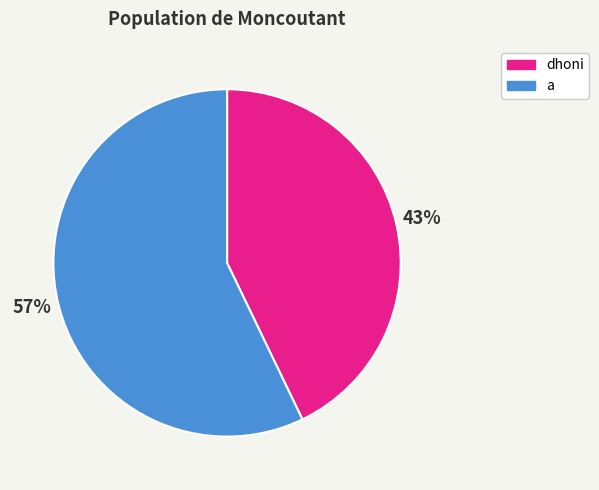

Between dhoni and a, which is larger?

a